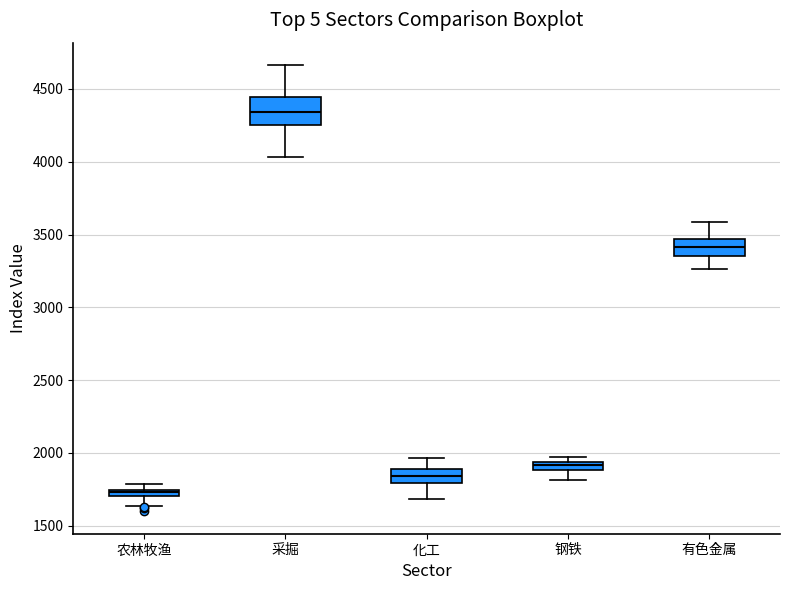

Which box has the lowest median line?

农林牧渔